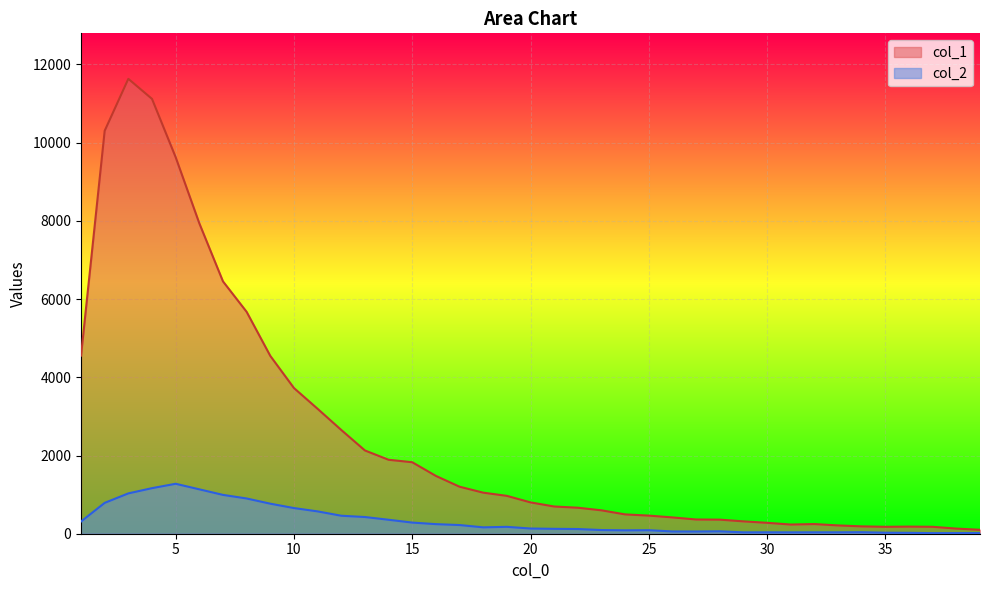

List the series in order of their peak value, lowest first.

col_2, col_1